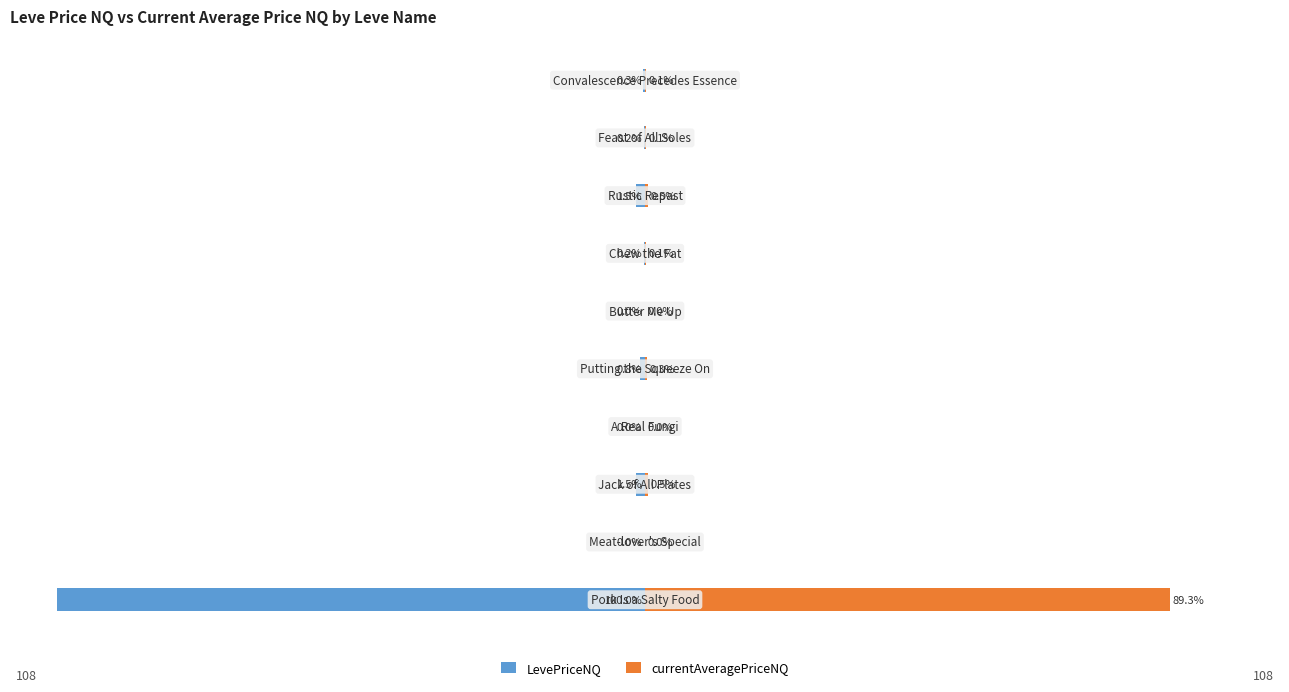

At 1, list the series in order from largest to smallest.

LevePriceNQ, currentAveragePriceNQ